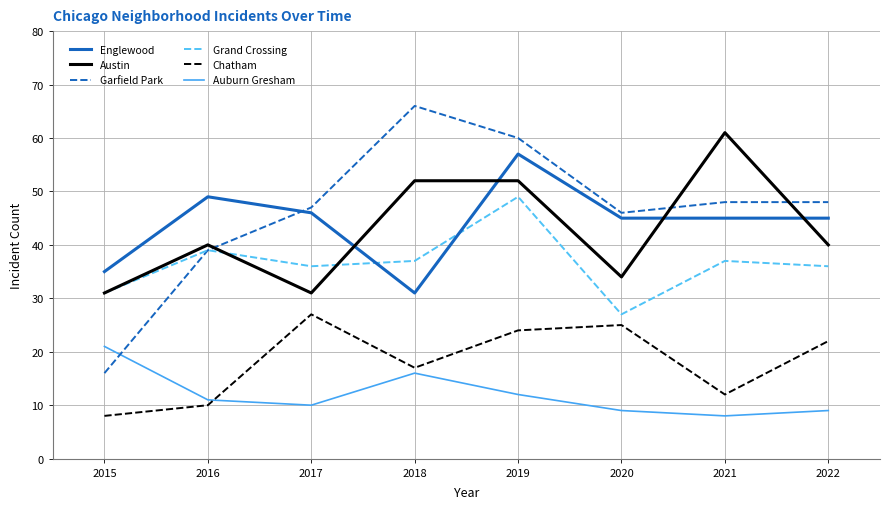

What is the minimum value for Englewood?

31